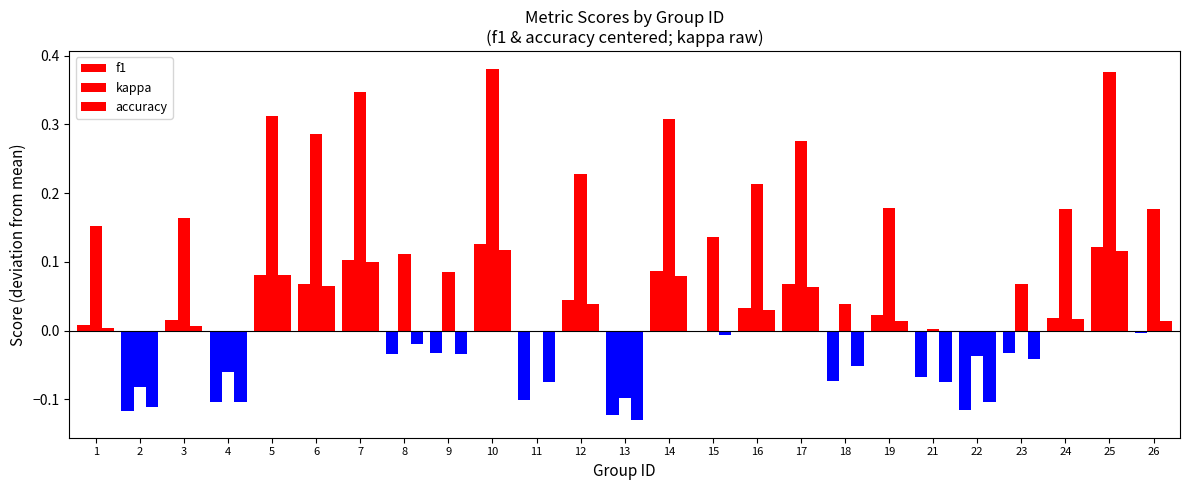

At which category is the sum across all series the highest?

10